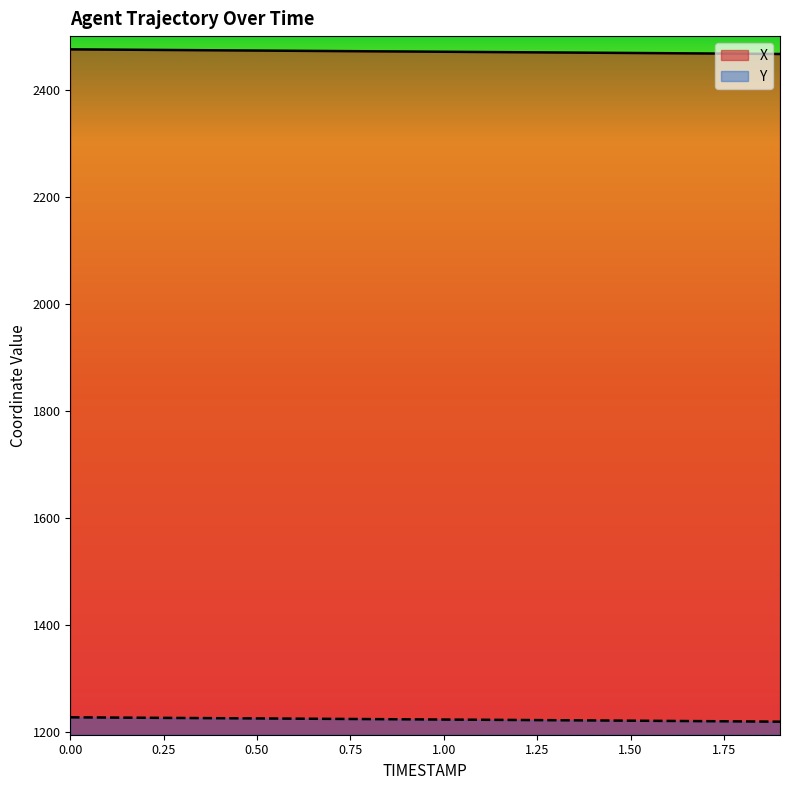

What is the sum of the X values at 0.0 and 0.4?

4948.7